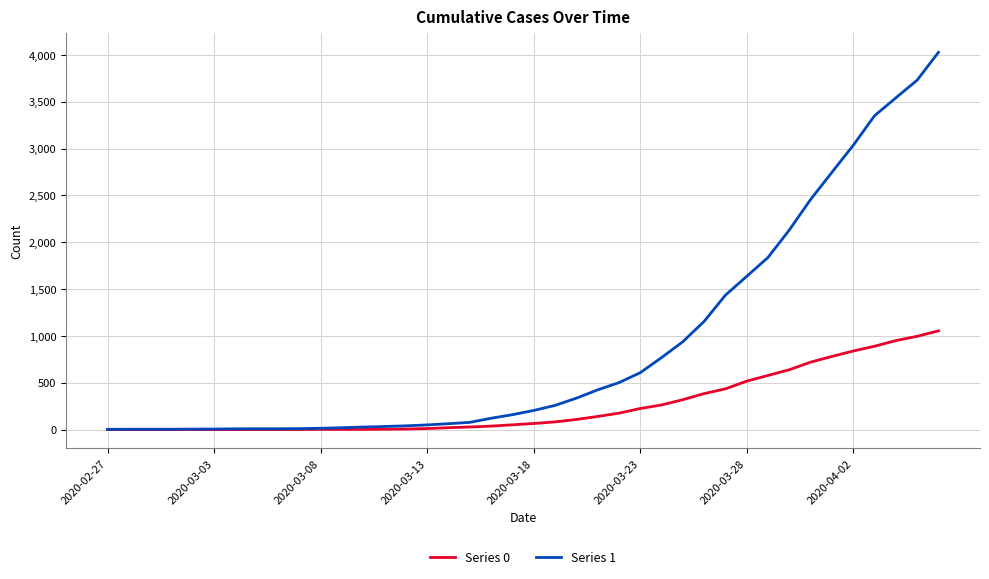

Which series has the largest range (max minus min)?

Series 1